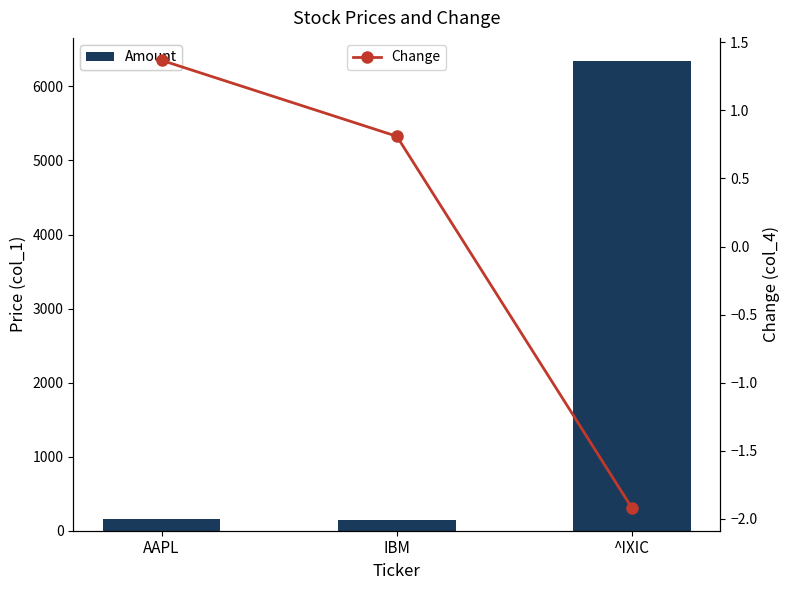

How many values in the Change series are below 0?

1